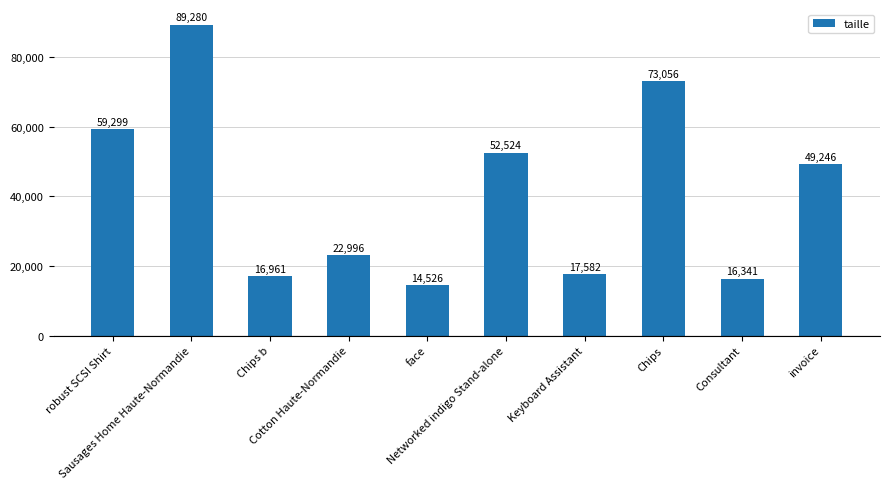

The value at invoice is 49246. True or false?

True